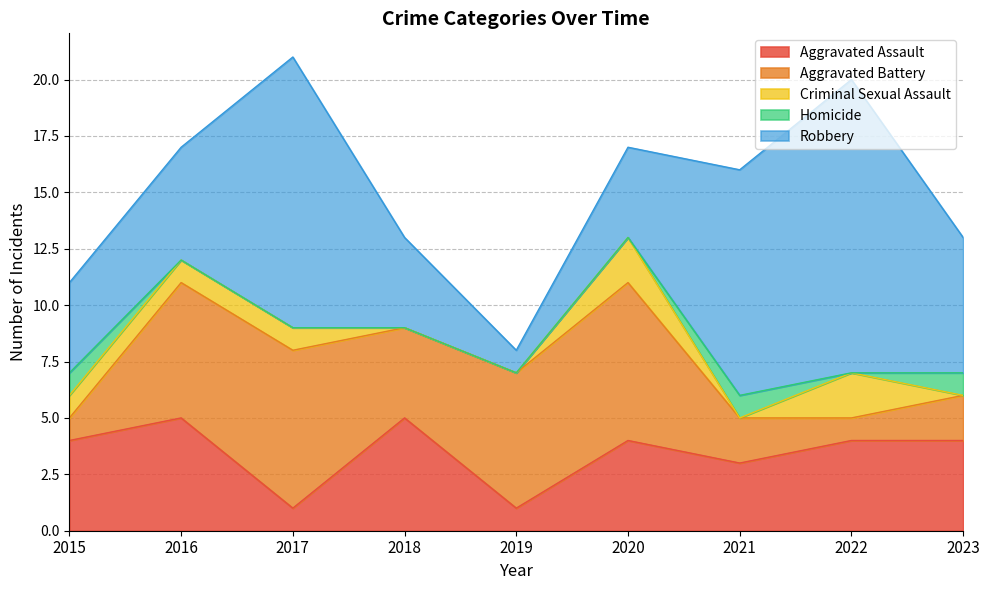

True or false: Homicide has a value of 0 at 2020.

True